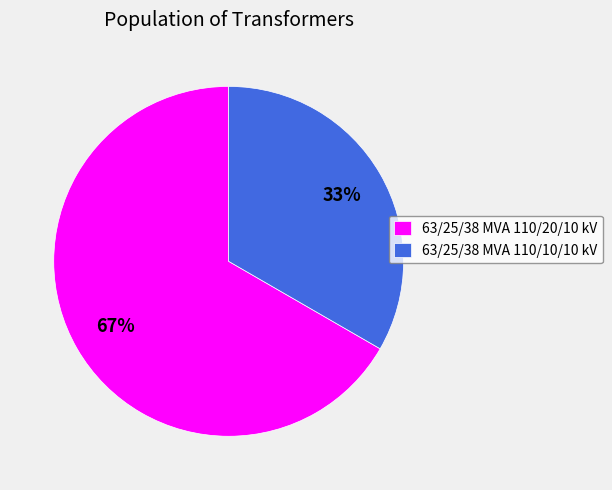

True or false: 63/25/38 MVA 110/10/10 kV accounts for 25% of the total.

False